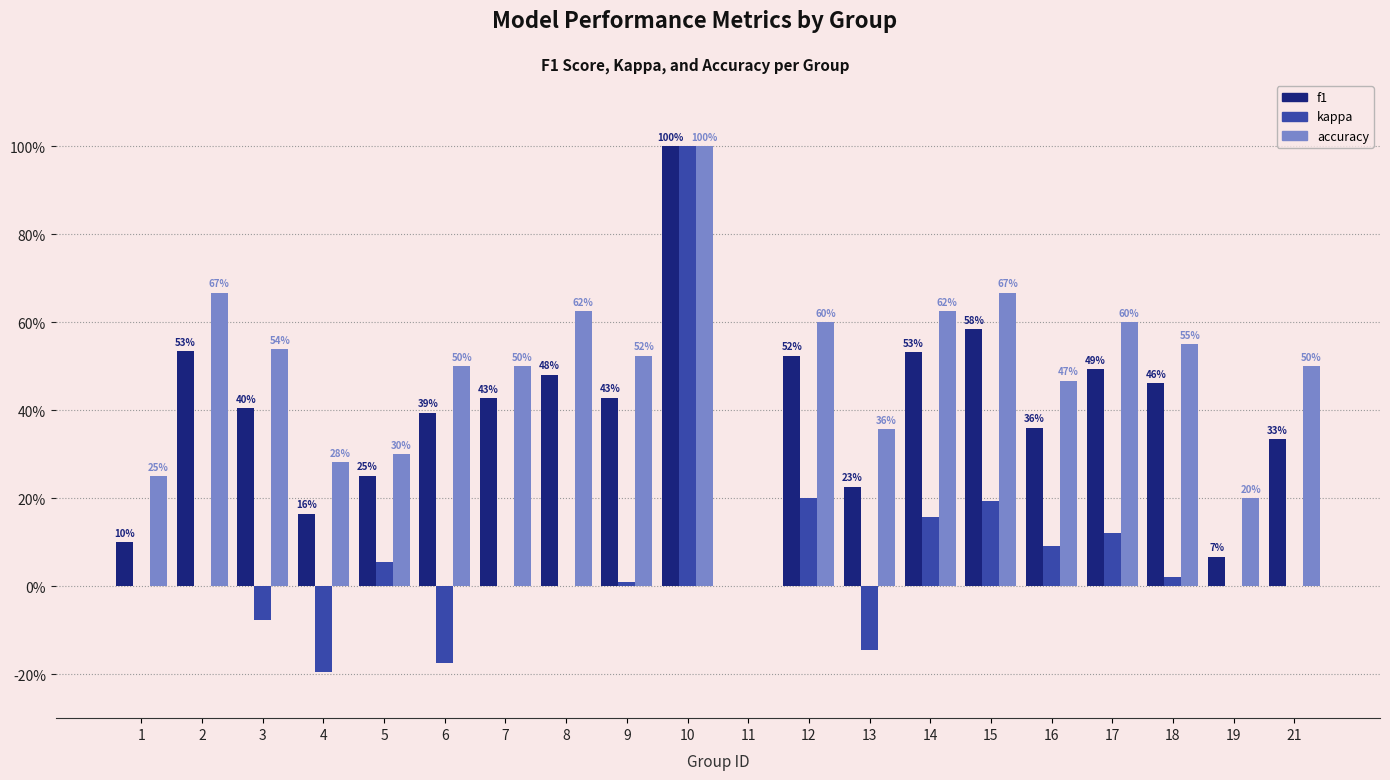

What are all the series names shown in the legend?

f1, kappa, accuracy